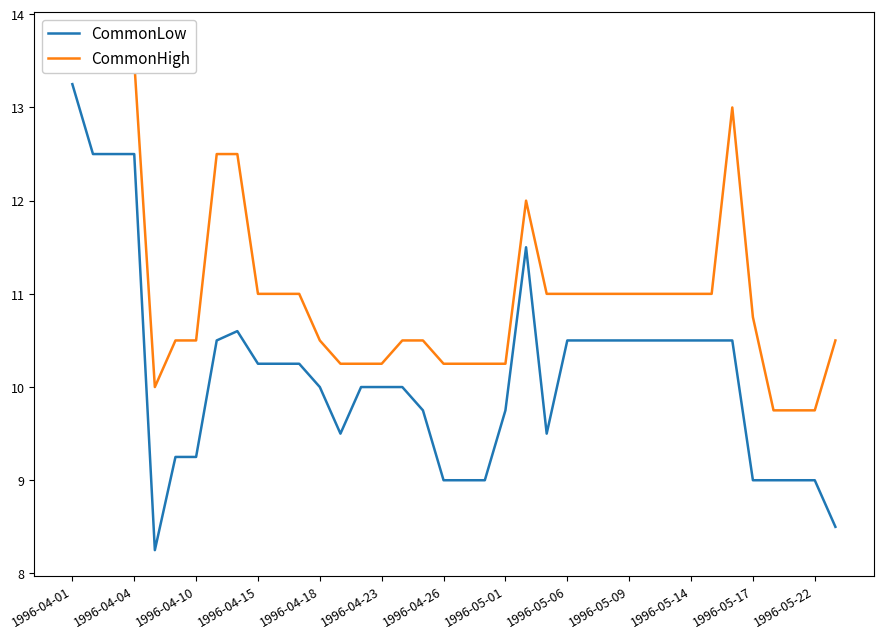

Which series has the largest range (max minus min)?

CommonLow